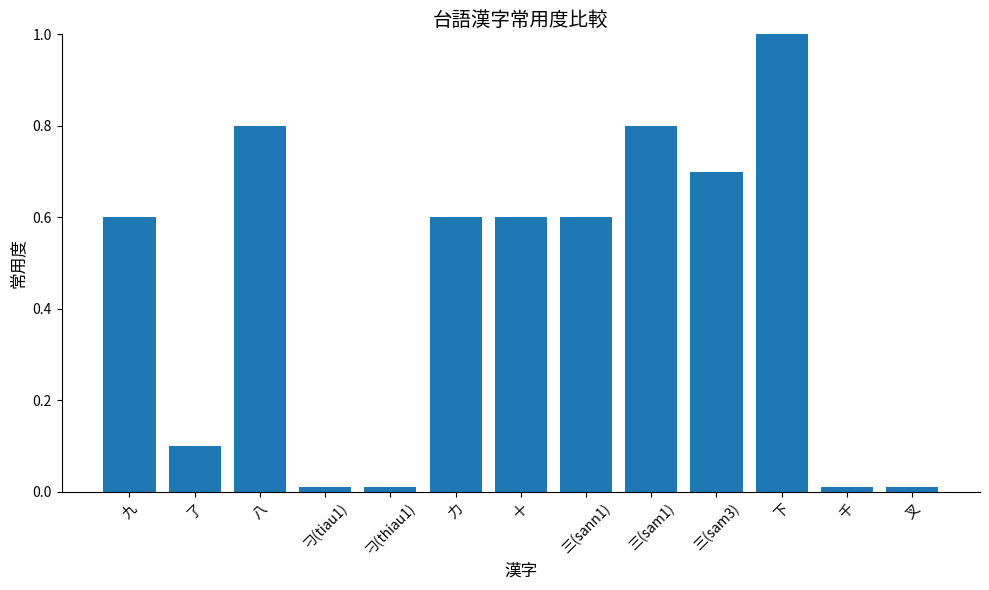

Count the number of data series in this chart.

1